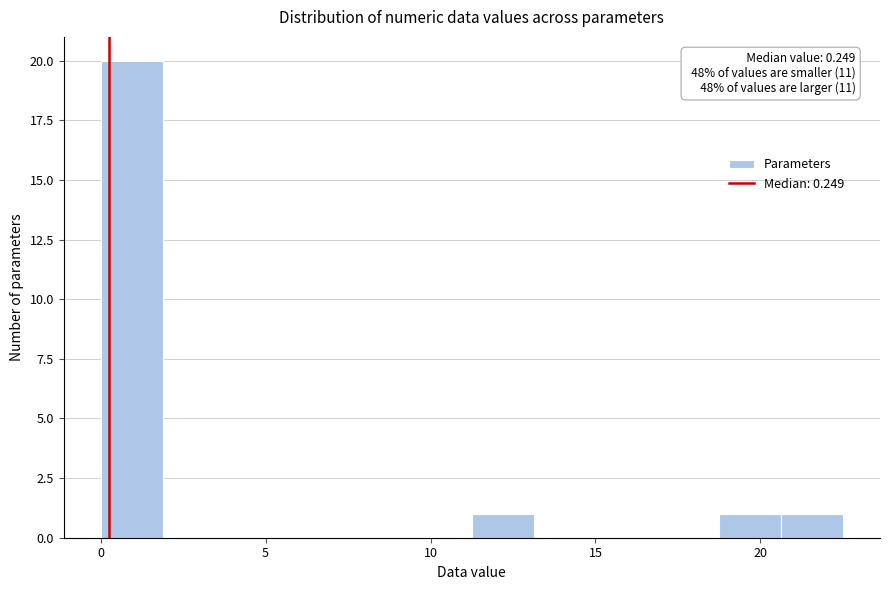

Around what value on the x-axis is the tallest bar? Give the approximate position of its centre, as read against the axis.

1.0